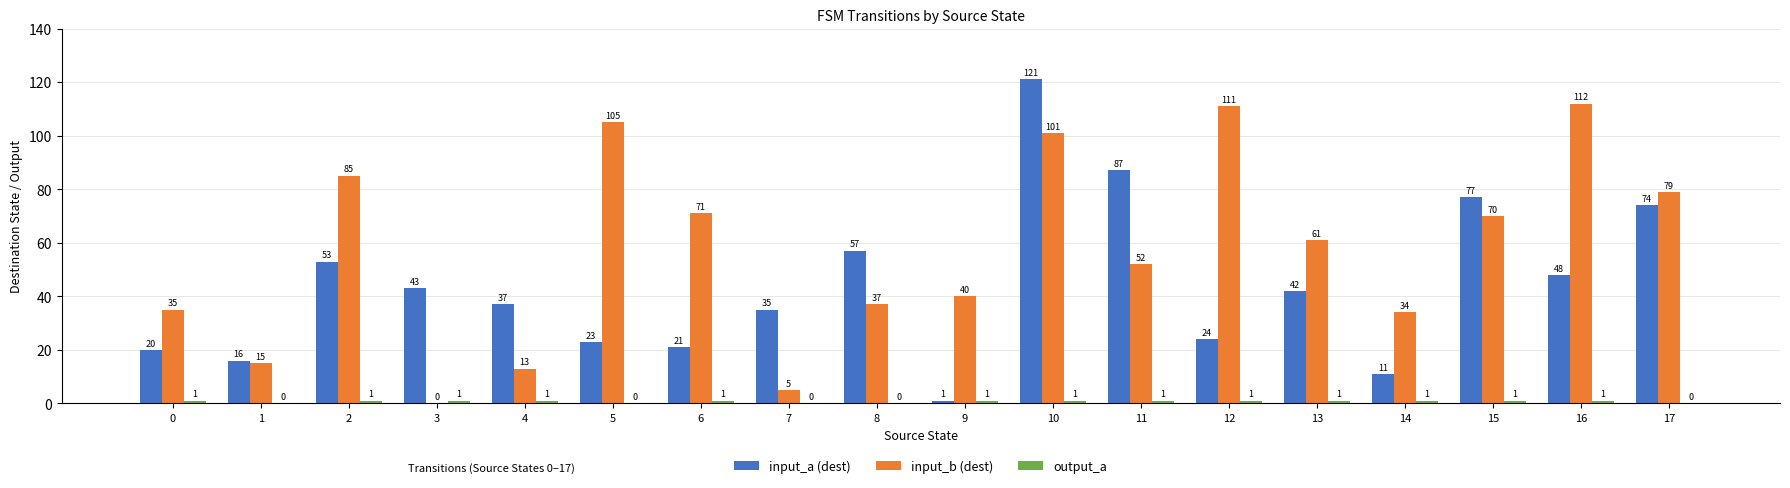

What is the spread (max minus min) of values at 3?

43